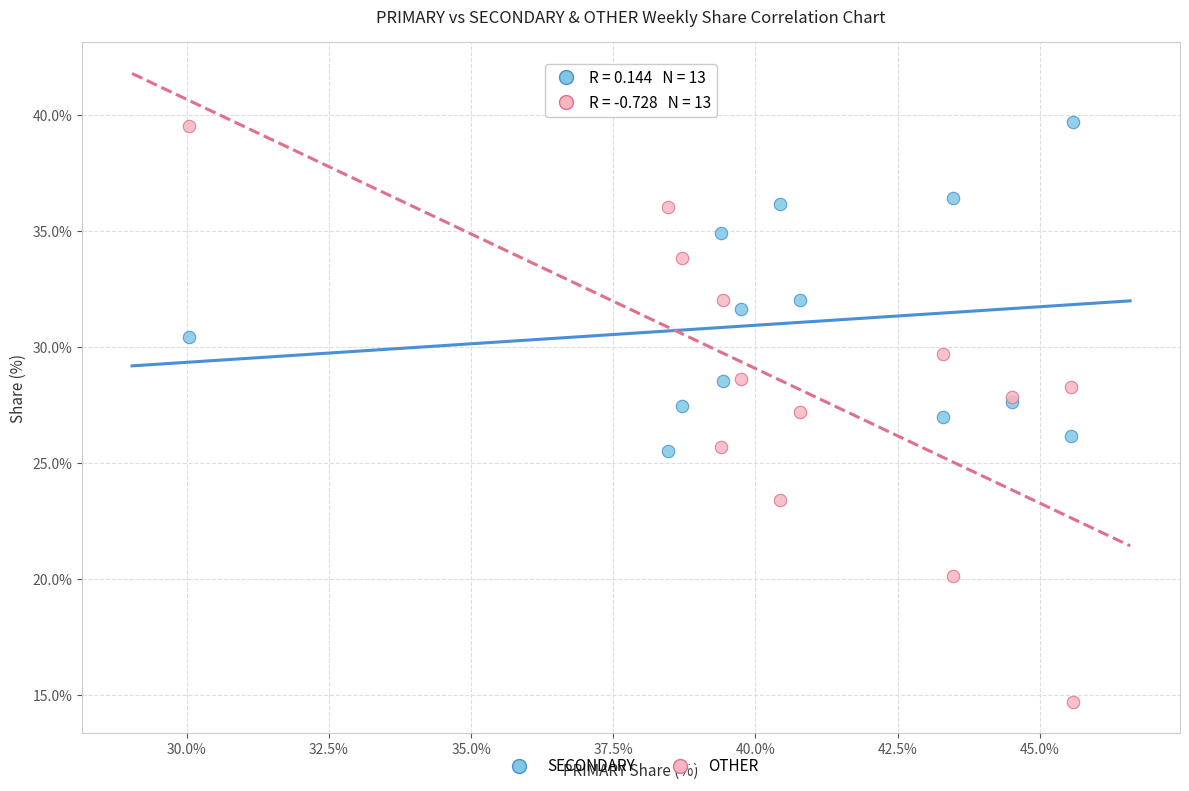

Which series contains the lowest Y value?

OTHER